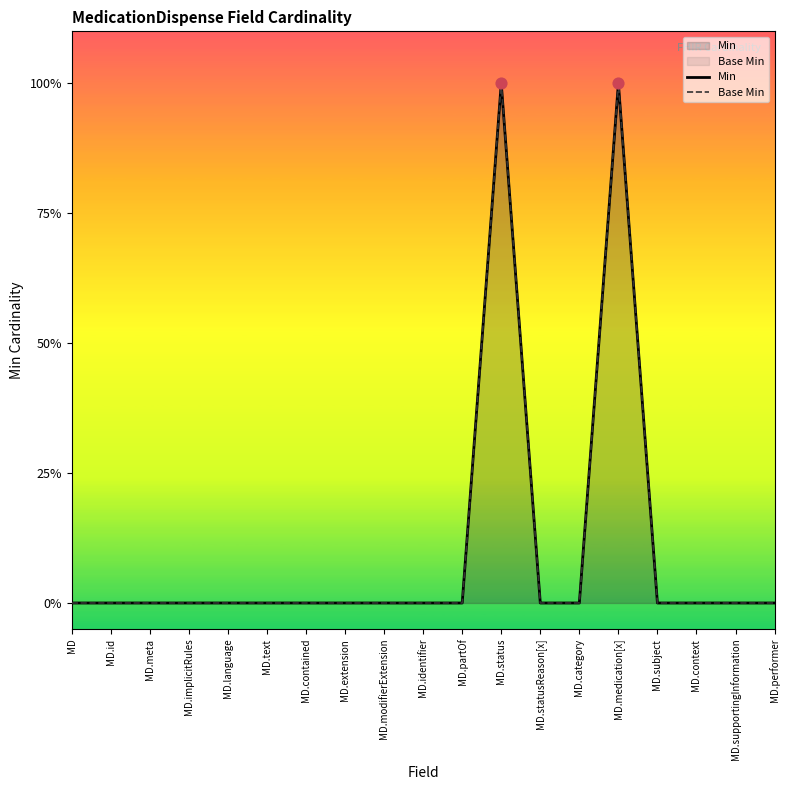

Is the value of Base Min at MD.medication[x] greater than the value of Min at MD.extension?

Yes